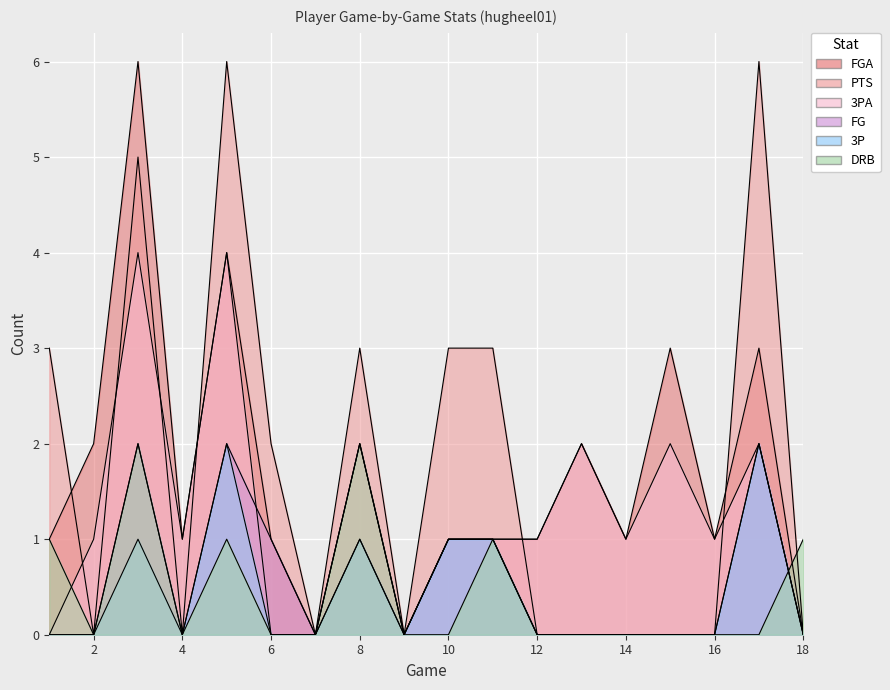

Read the PTS value at 10.

3